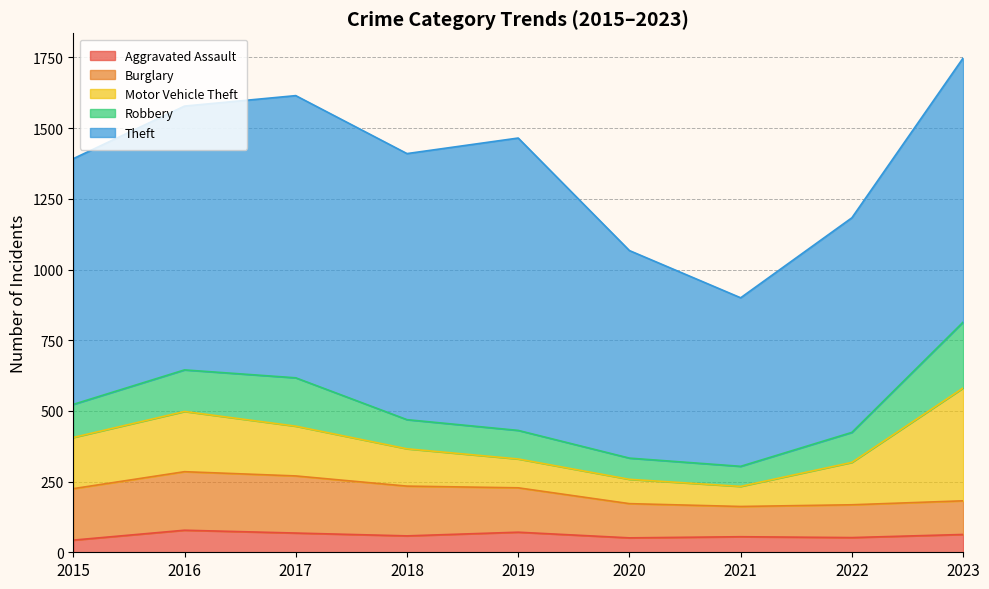

Reading right to left, transcribe all the data shown in this chart.

Aggravated Assault: 2023=63	2022=52	2021=55	2020=51	2019=71	2018=58	2017=68	2016=78	2015=43
Burglary: 2023=119	2022=116	2021=107	2020=121	2019=157	2018=176	2017=202	2016=207	2015=182
Motor Vehicle Theft: 2023=399	2022=150	2021=71	2020=86	2019=102	2018=132	2017=176	2016=213	2015=181
Robbery: 2023=233	2022=106	2021=71	2020=75	2019=101	2018=103	2017=171	2016=147	2015=117
Theft: 2023=934	2022=759	2021=596	2020=734	2019=1034	2018=941	2017=998	2016=933	2015=869